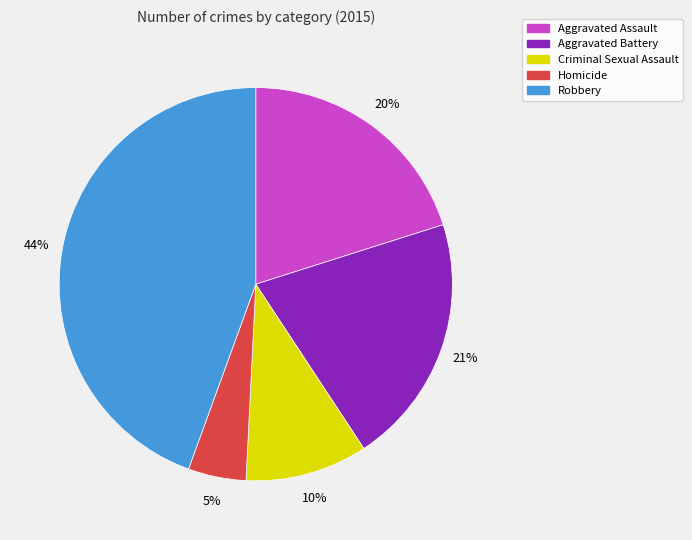

To the nearest percent, what is the difference between the Aggravated Assault and Homicide slice percentages?

15%